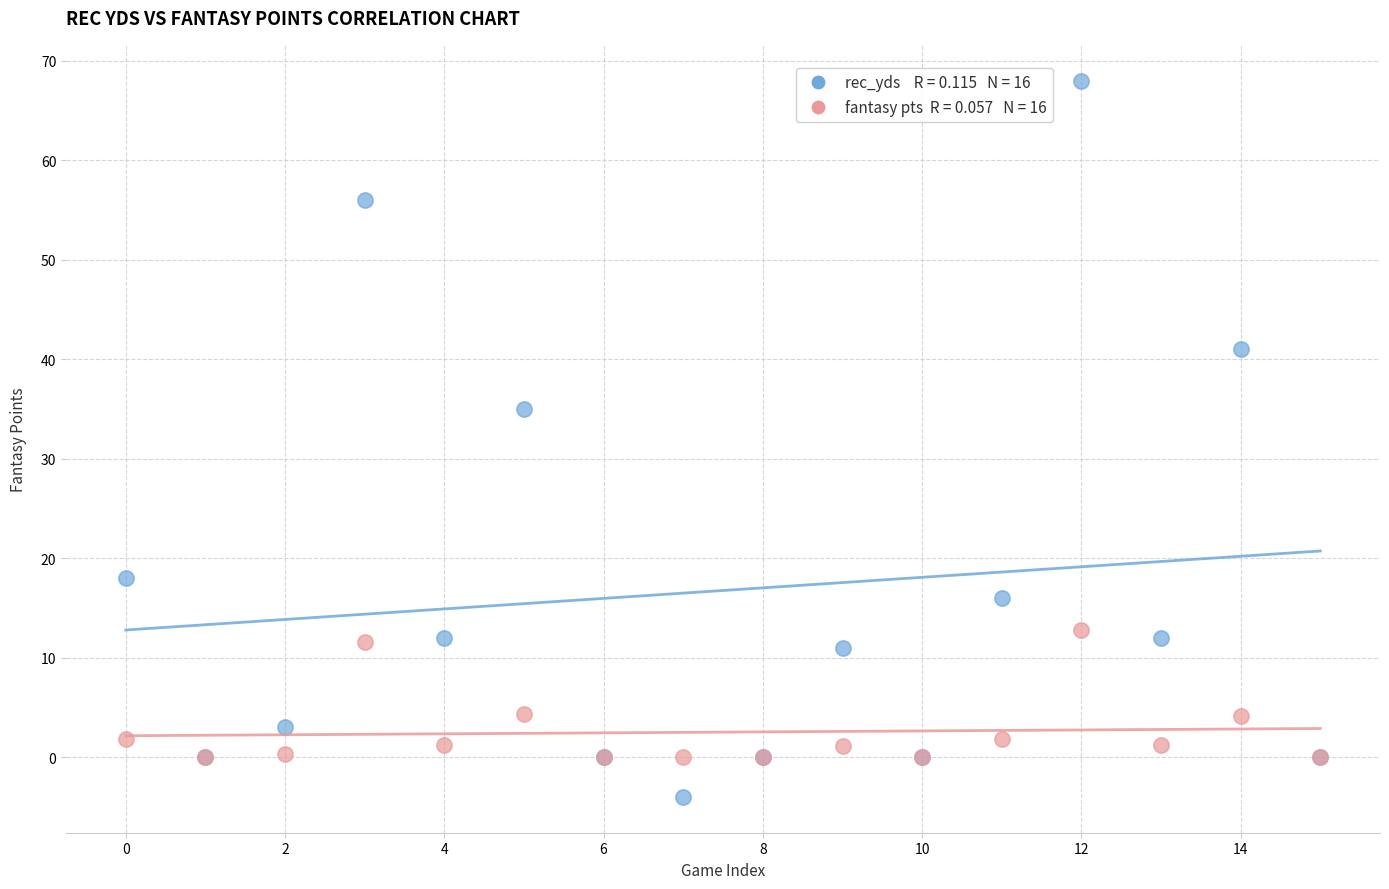

Across all series, what Y value is closest to 32?

35.0